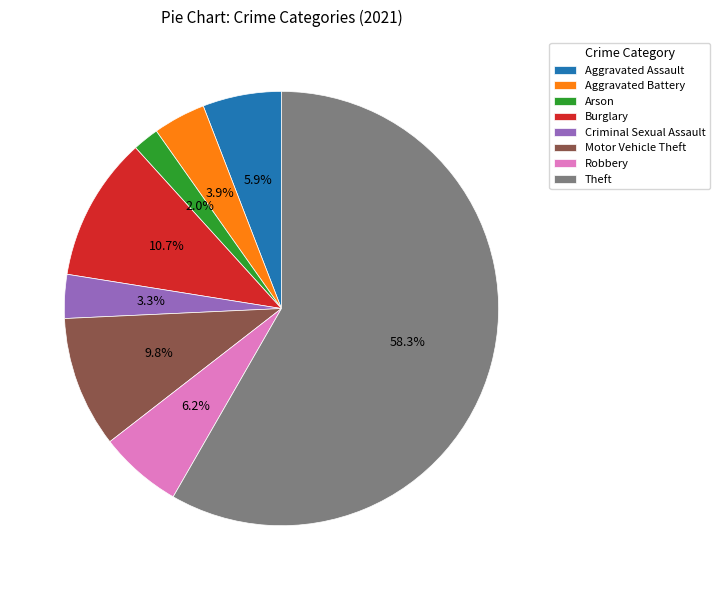

How many slices are in this pie chart?

8